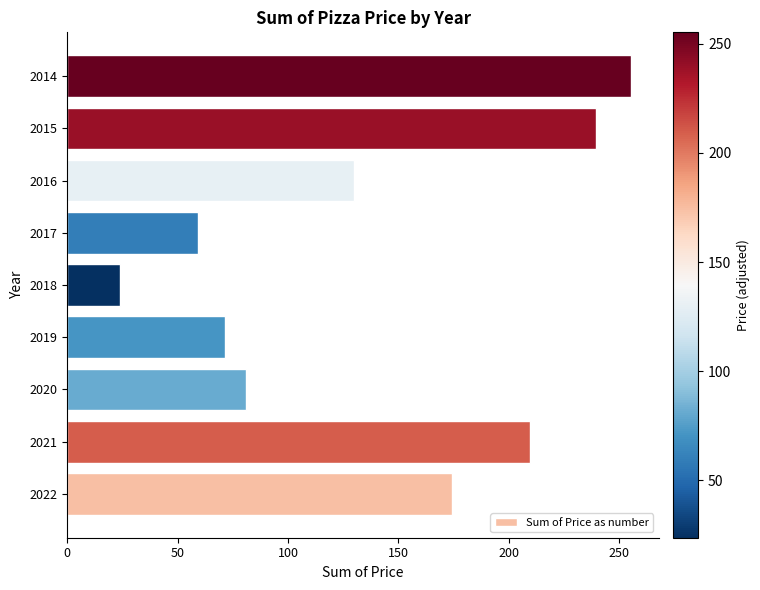

How many data points are less than 129?

4